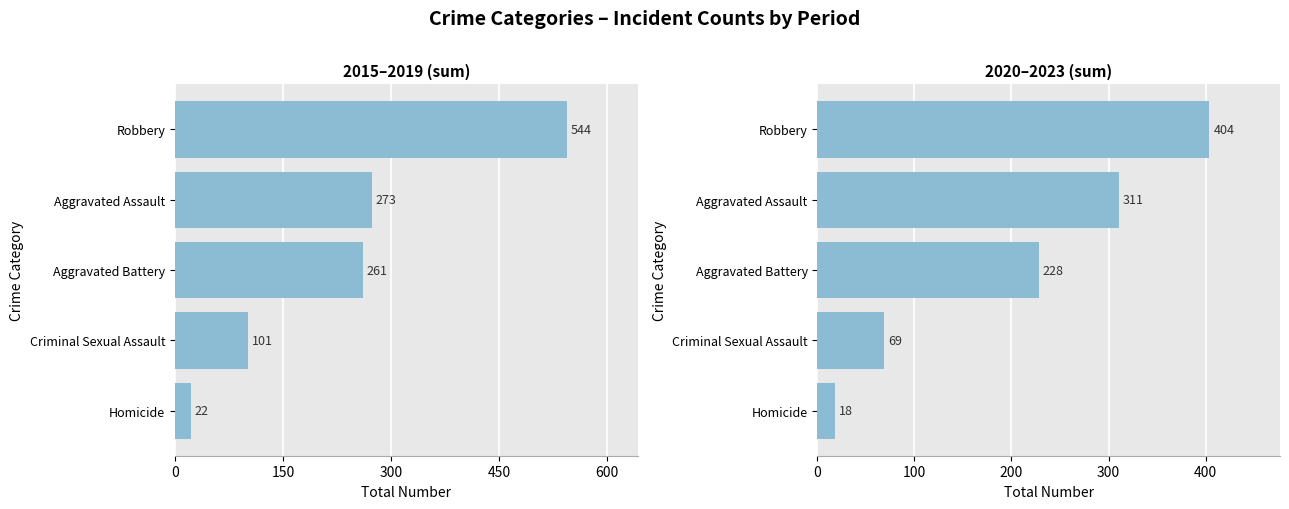

What are all the series names shown in the legend?

2015–2019 (sum), 2020–2023 (sum)